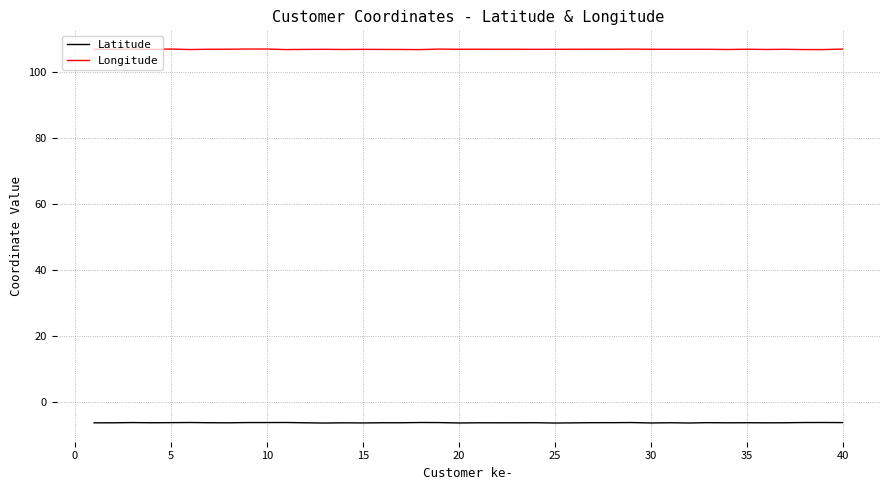

Rank the series by their average value, from highest to lowest.

Longitude, Latitude